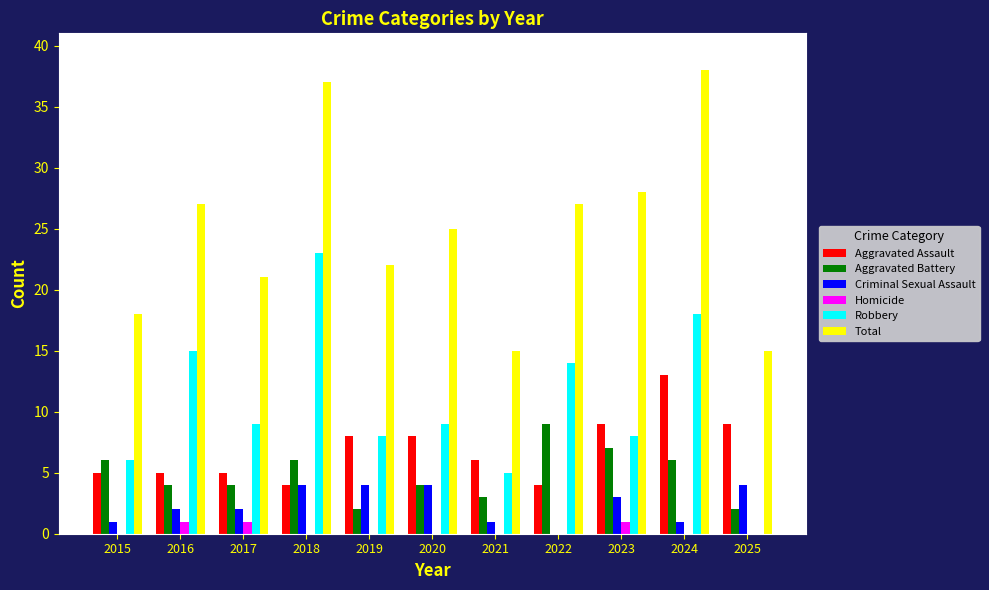

Is the value of Total at 2015 greater than the value of Aggravated Assault at 2018?

Yes